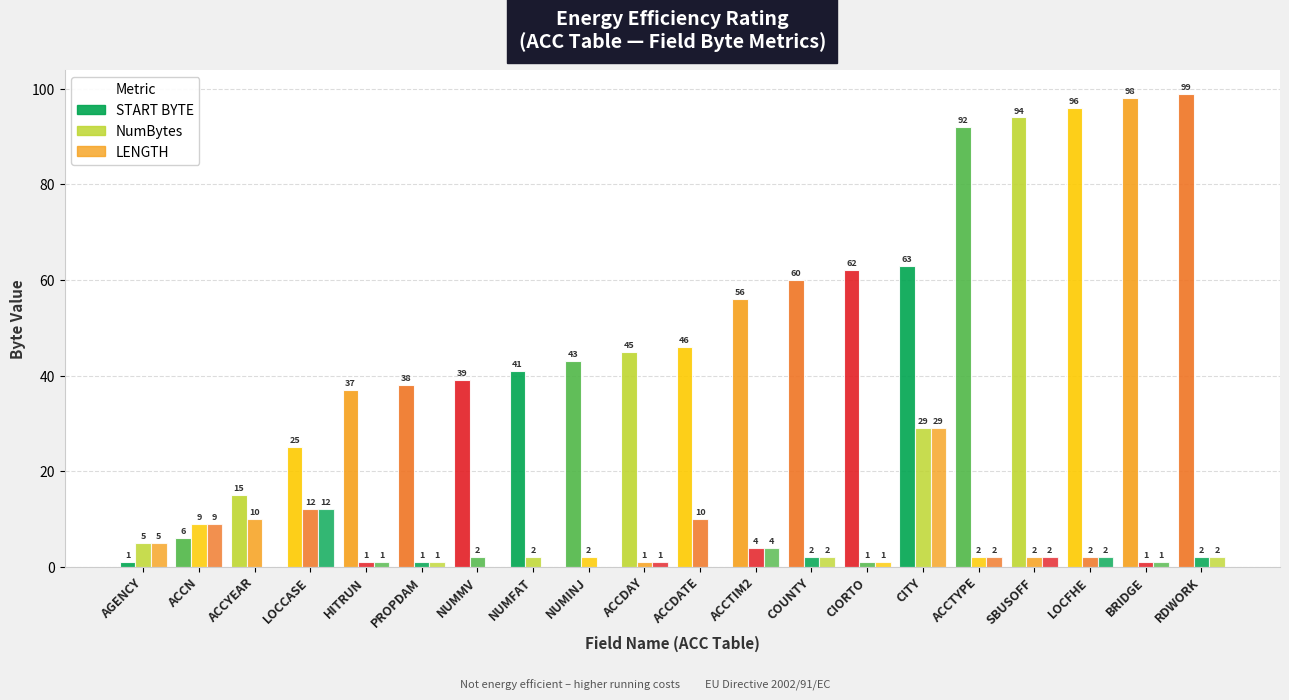

What is the total value across all series at RDWORK?

103